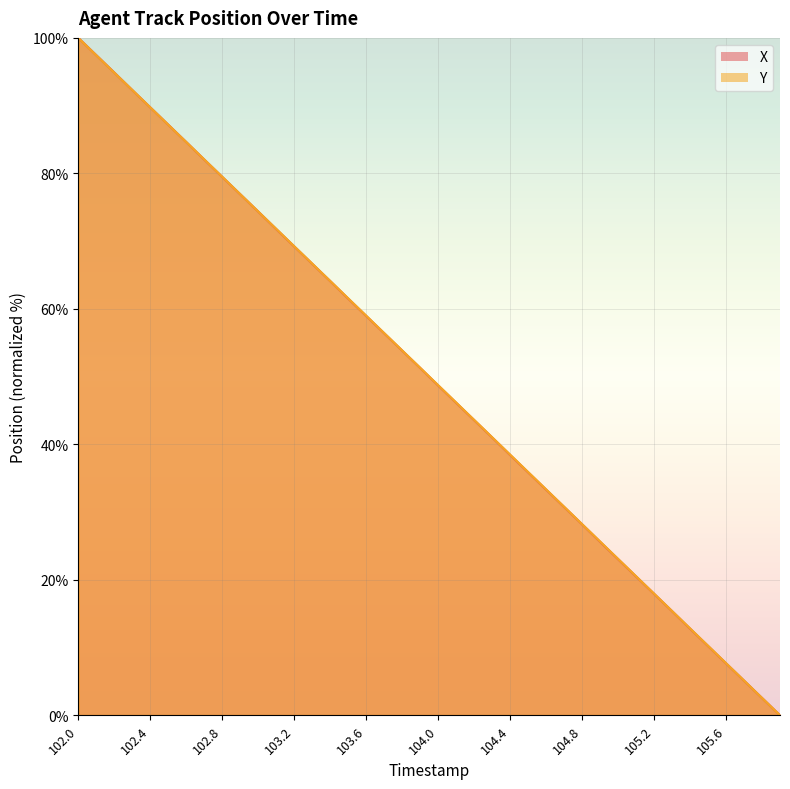

Which series changed the most between 102.2 and 103.1?

X